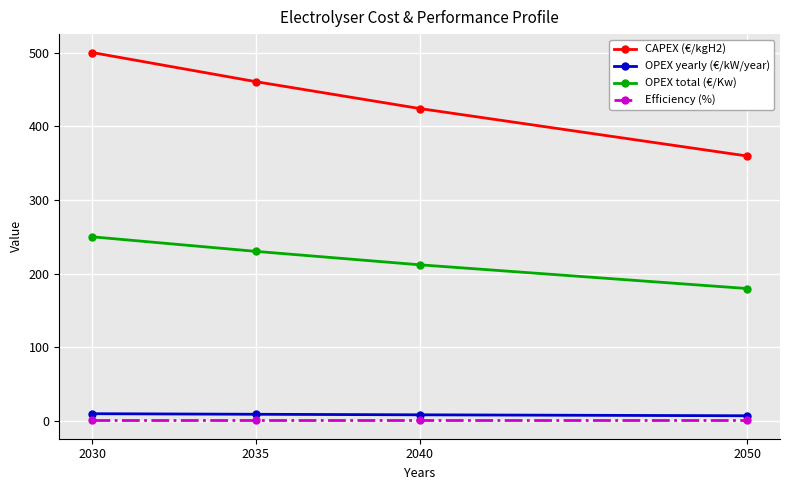

Which category has the highest value in the OPEX total (€/Kw) series?

2030